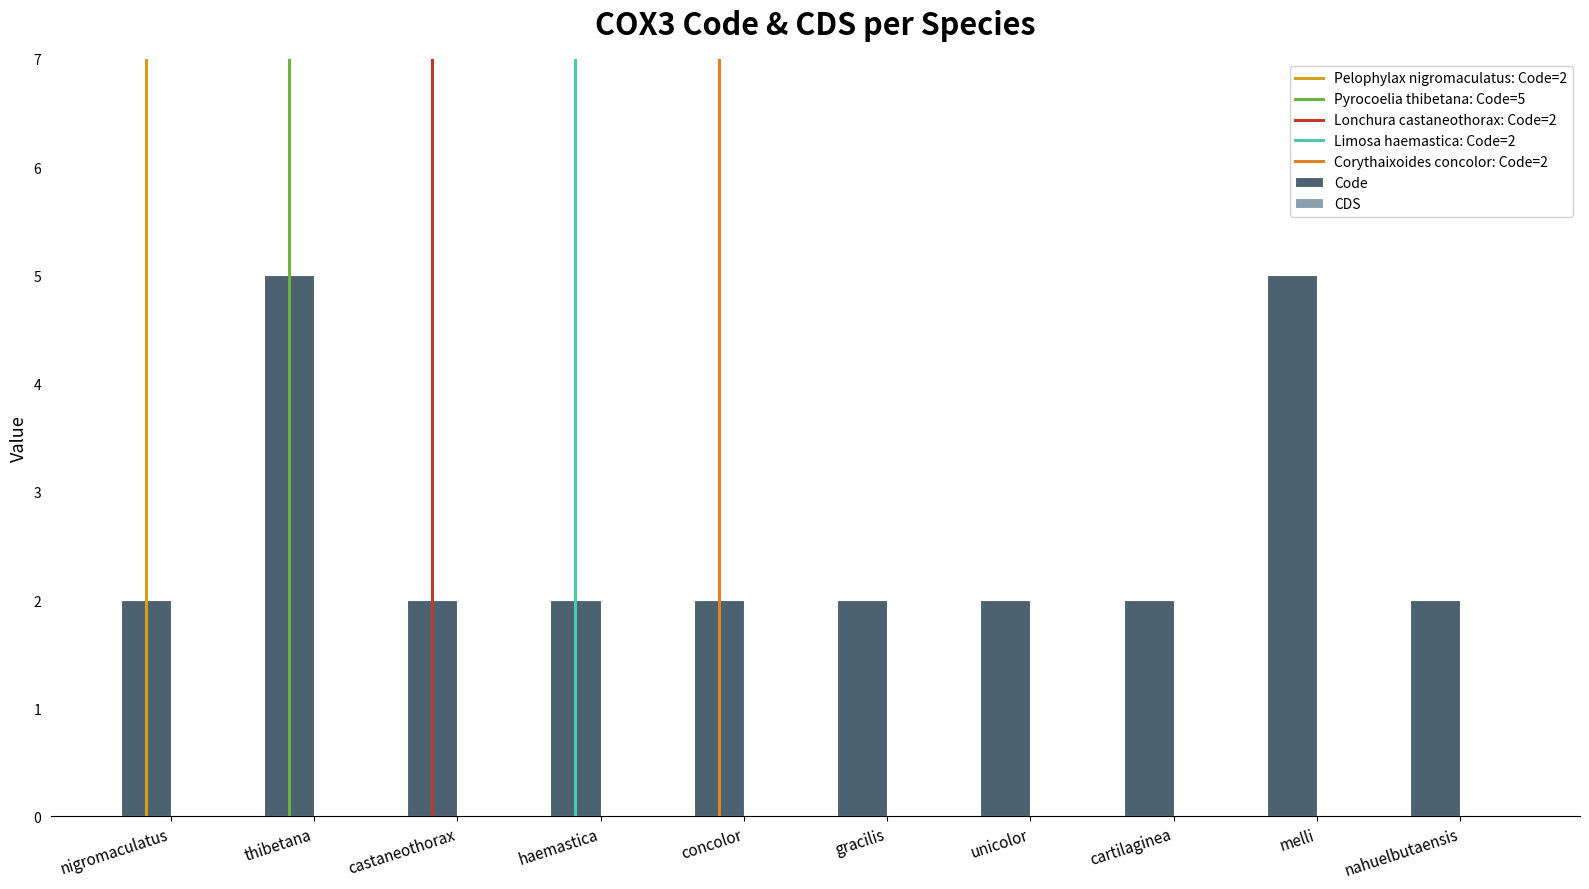

How many data points does each series have?

10